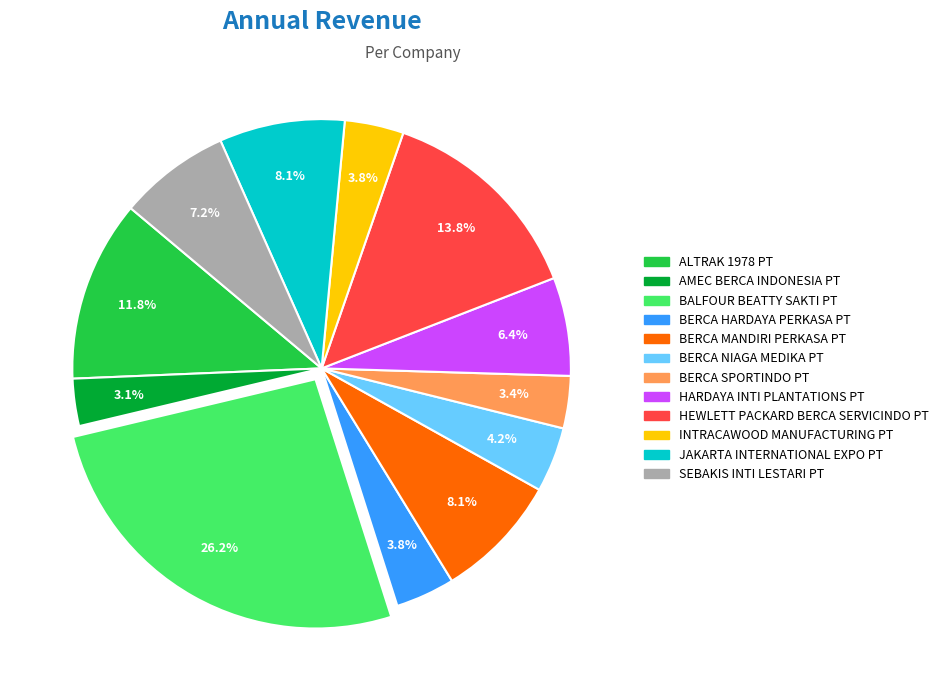

Between HARDAYA INTI PLANTATIONS PT and JAKARTA INTERNATIONAL EXPO PT, which is larger?

JAKARTA INTERNATIONAL EXPO PT